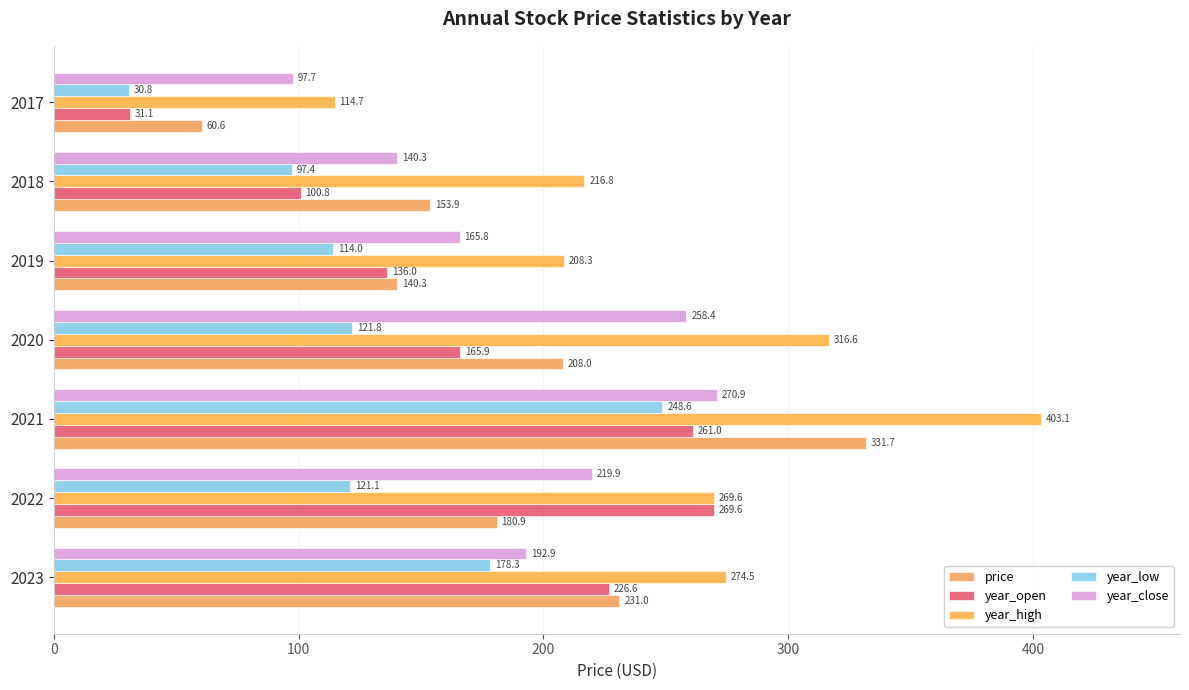

What is the difference between the maximum and minimum values in the year_high series?

288.4